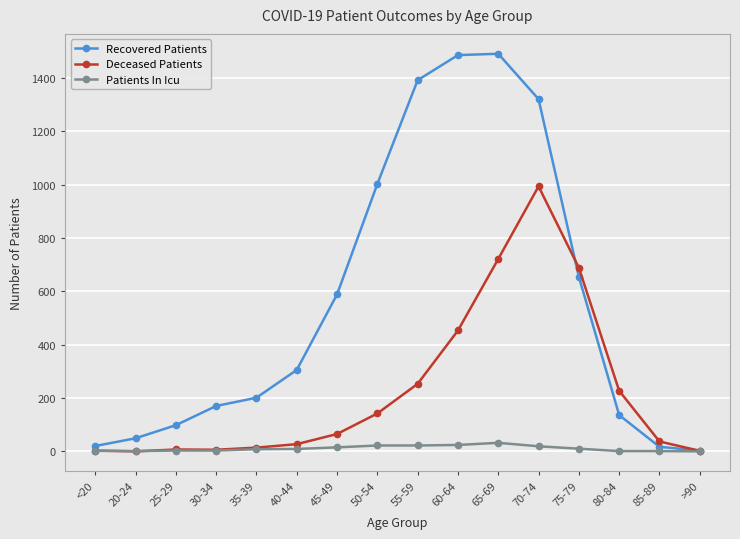

Count the number of data series in this chart.

3